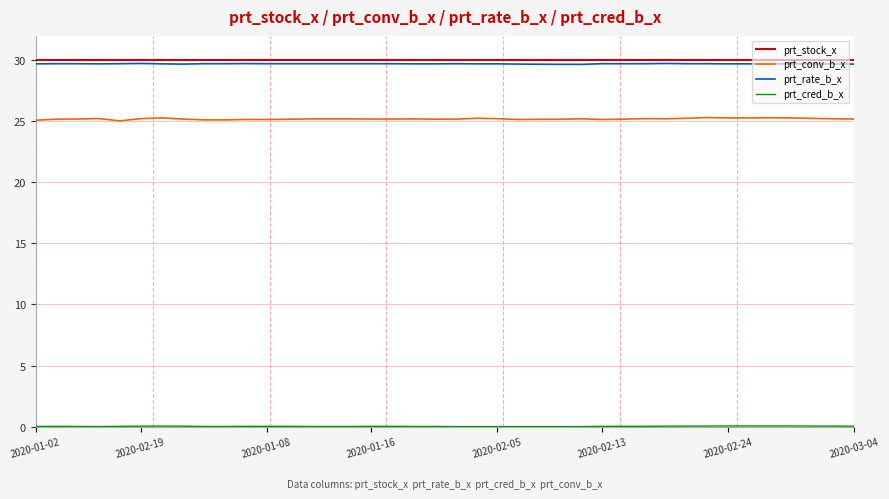

Which series has the largest range (max minus min)?

prt_conv_b_x